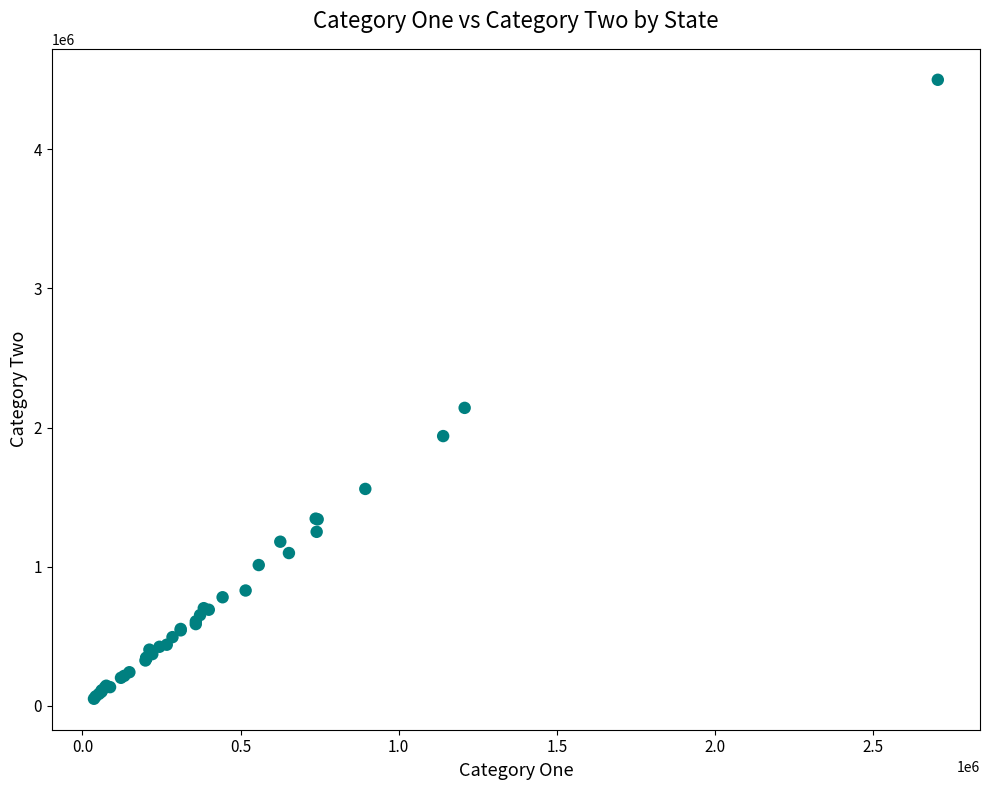

What Y value in the scatter plot is closest to 2275164?

2141490